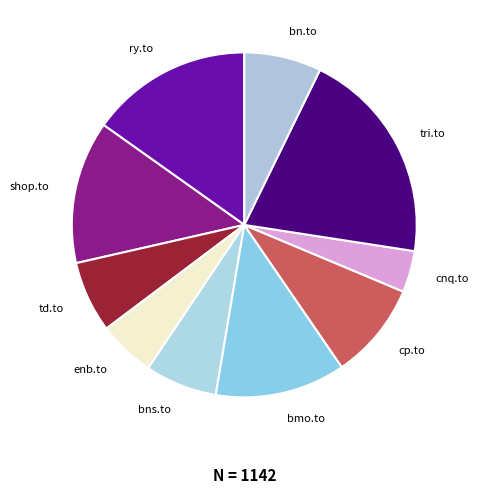

Is it true that bns.to is 7% of the pie?

True